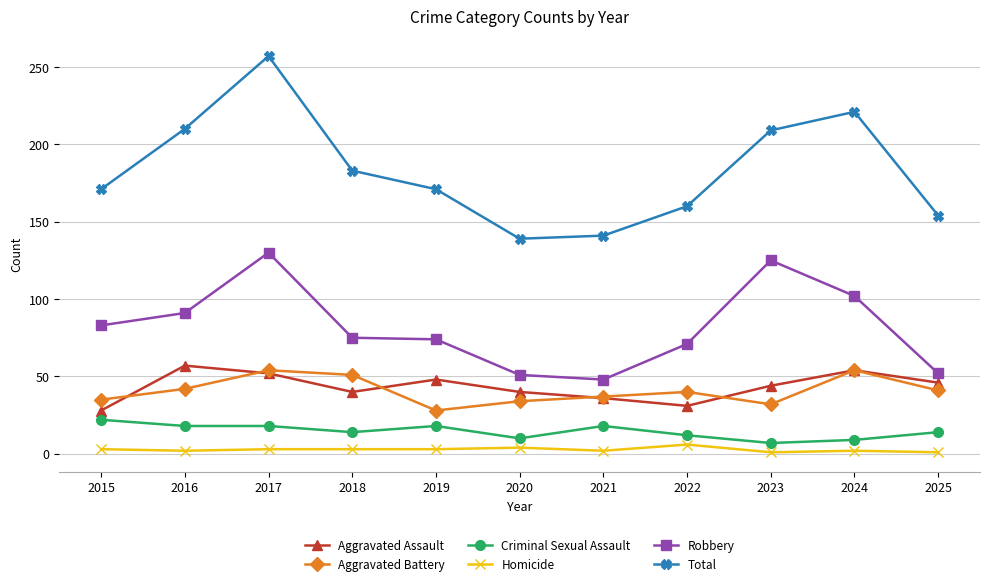

True or false: Homicide has a value of 1 at 2025.

True